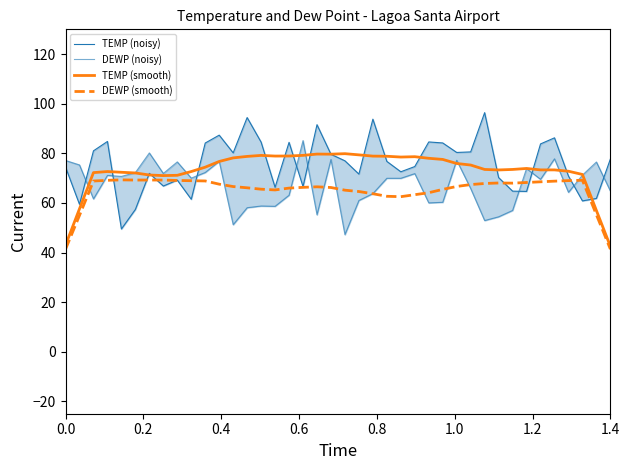

What is the lowest value of the DEWP (smooth) series?

41.3